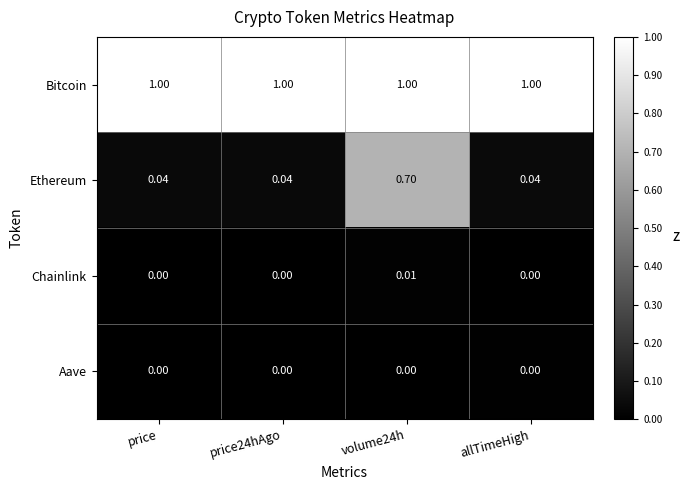

Rank the series by their maximum value, from highest to lowest.

Bitcoin, Ethereum, Chainlink, Aave